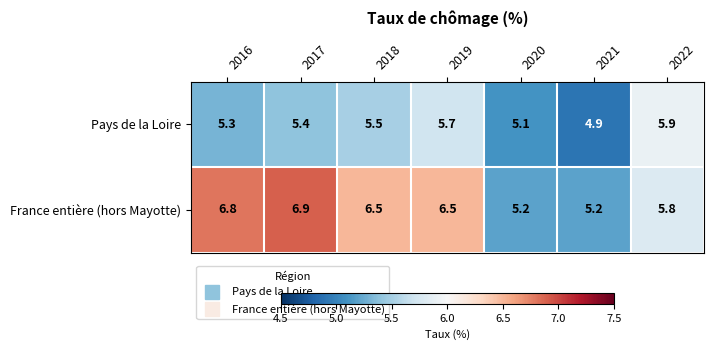

Reading left to right, what are all the values shown in this chart?

Pays de la Loire: 5.3	5.4	5.5	5.7	5.1	4.9	5.9
France entière (hors Mayotte): 6.8	6.9	6.5	6.5	5.2	5.2	5.8